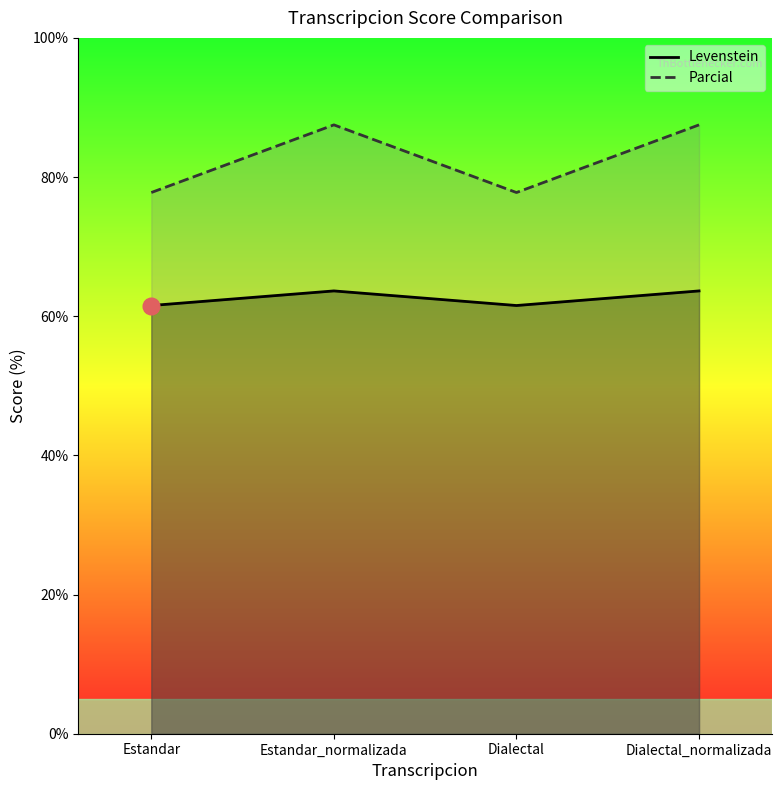

Where does the Levenstein series first go above 63?

Estandar_normalizada